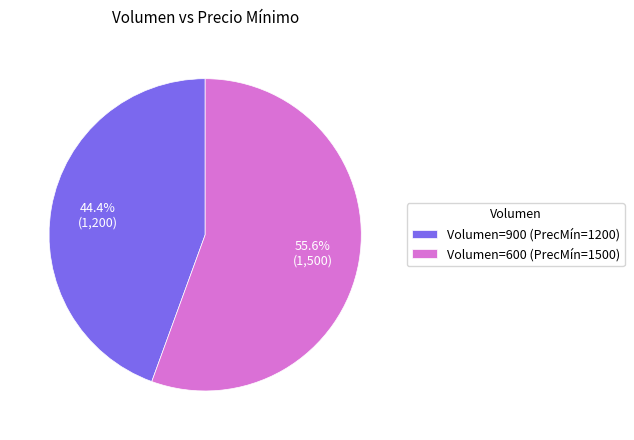

Is there any slice that represents more than half of the pie?

Yes